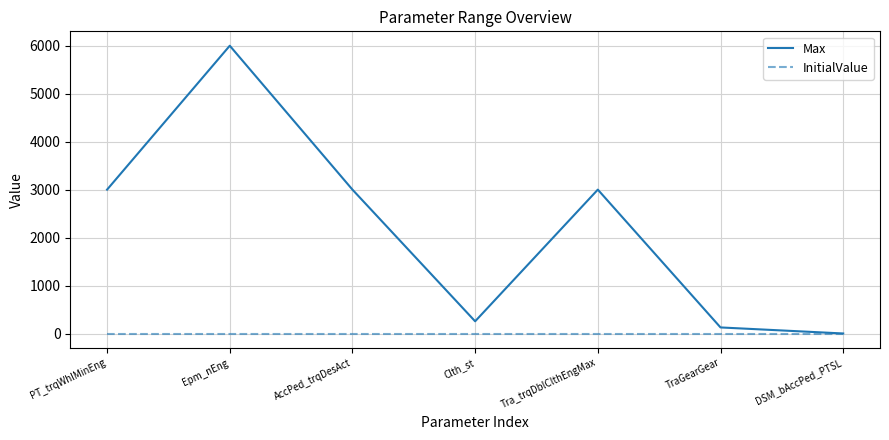

What is the greatest value displayed?

6000